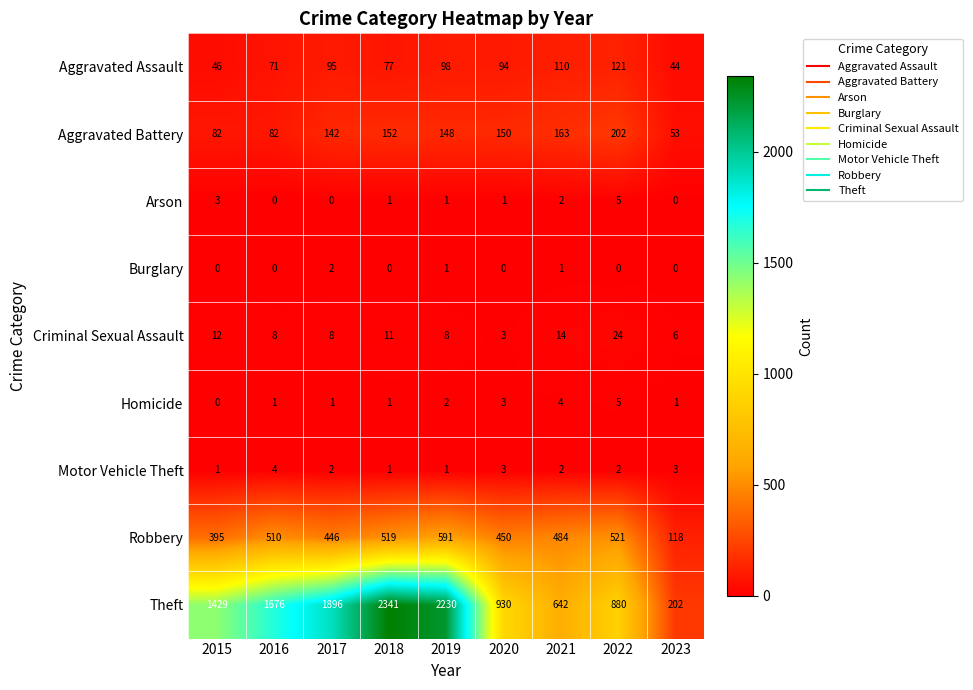

What is the difference between the maximum and second lowest values in the Homicide series?

4